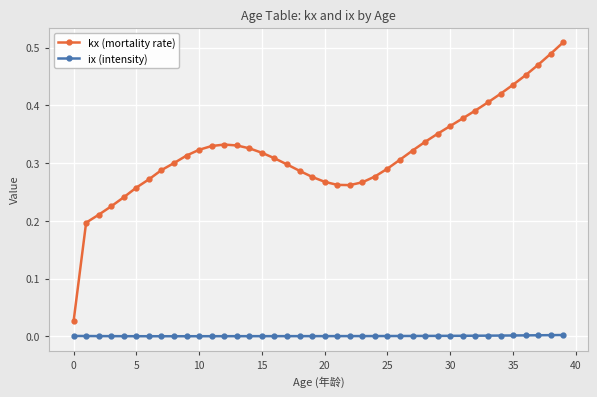

Which series has the largest range (max minus min)?

kx (mortality rate)